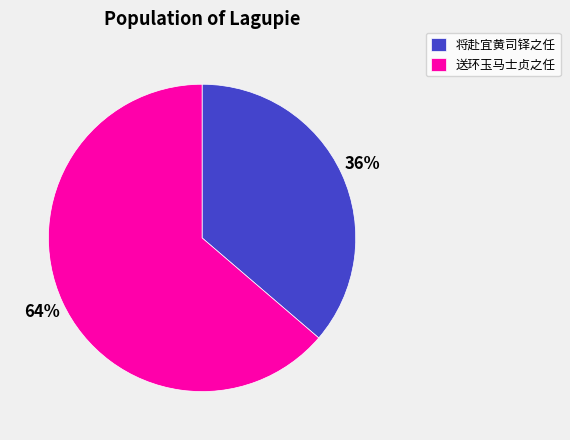

Does 送环玉马士贞之任 account for over 50% of the chart?

Yes